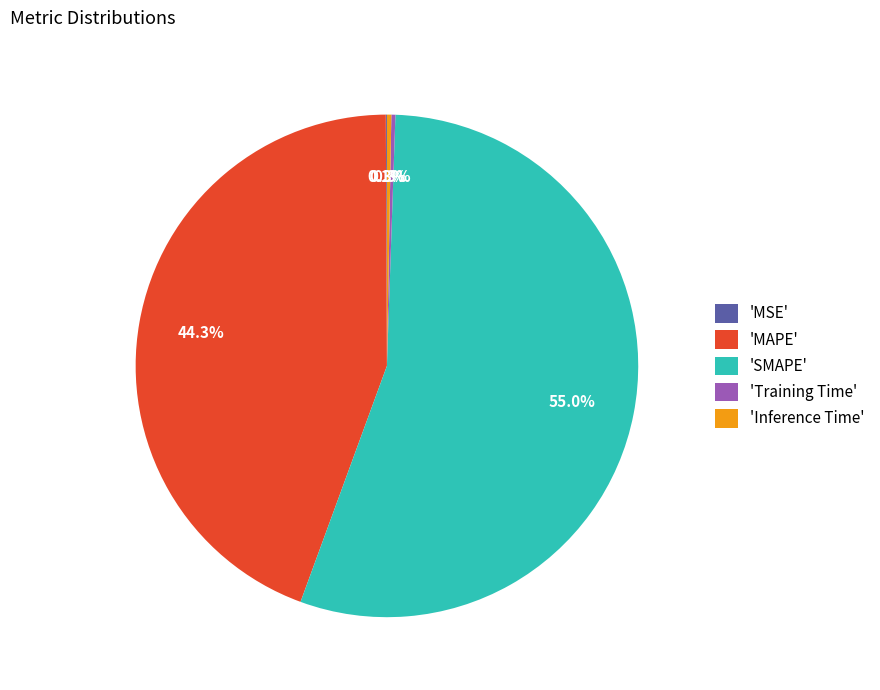

What is the largest slice in the pie chart?

'SMAPE'